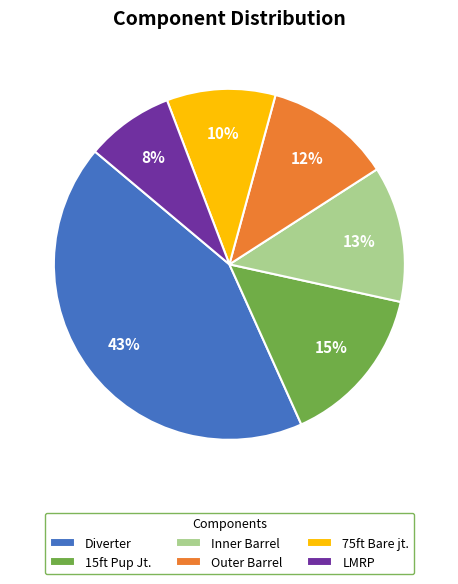

Is the sum of Inner Barrel and Outer Barrel greater than half?

No